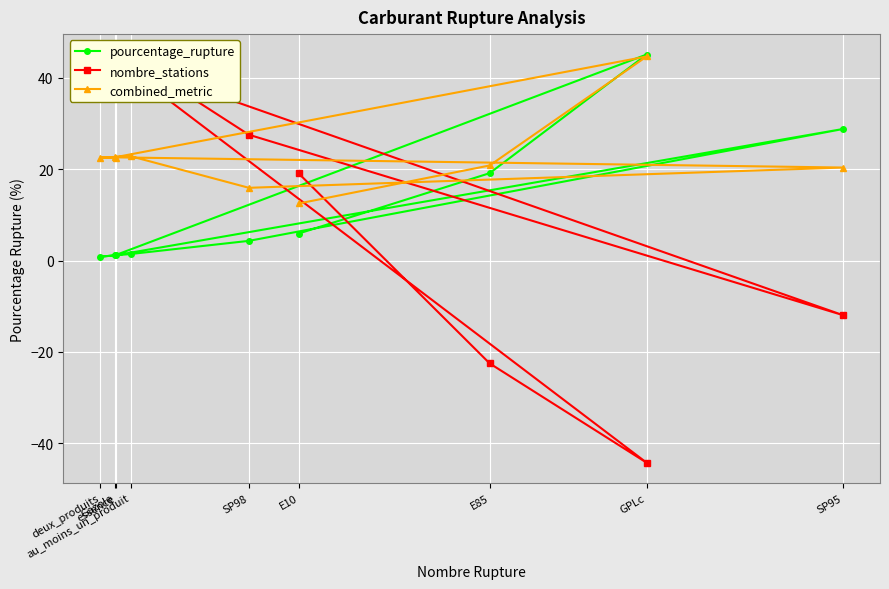

What is the sum of the pourcentage_rupture values at Gazole and deux_produits?

2.0